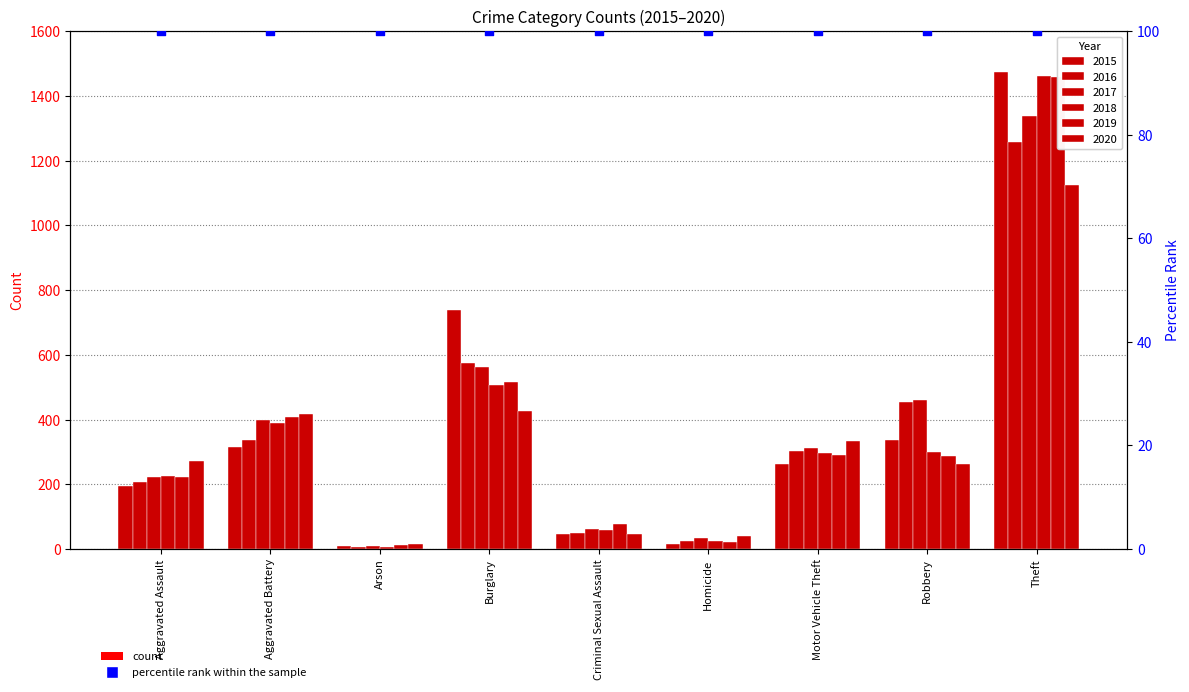

Which series has the largest total across all categories?

2017